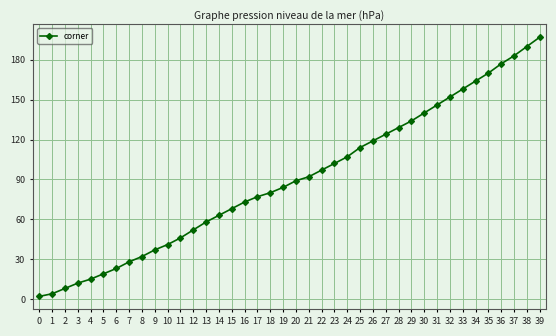

How many distinct data groups are displayed?

1